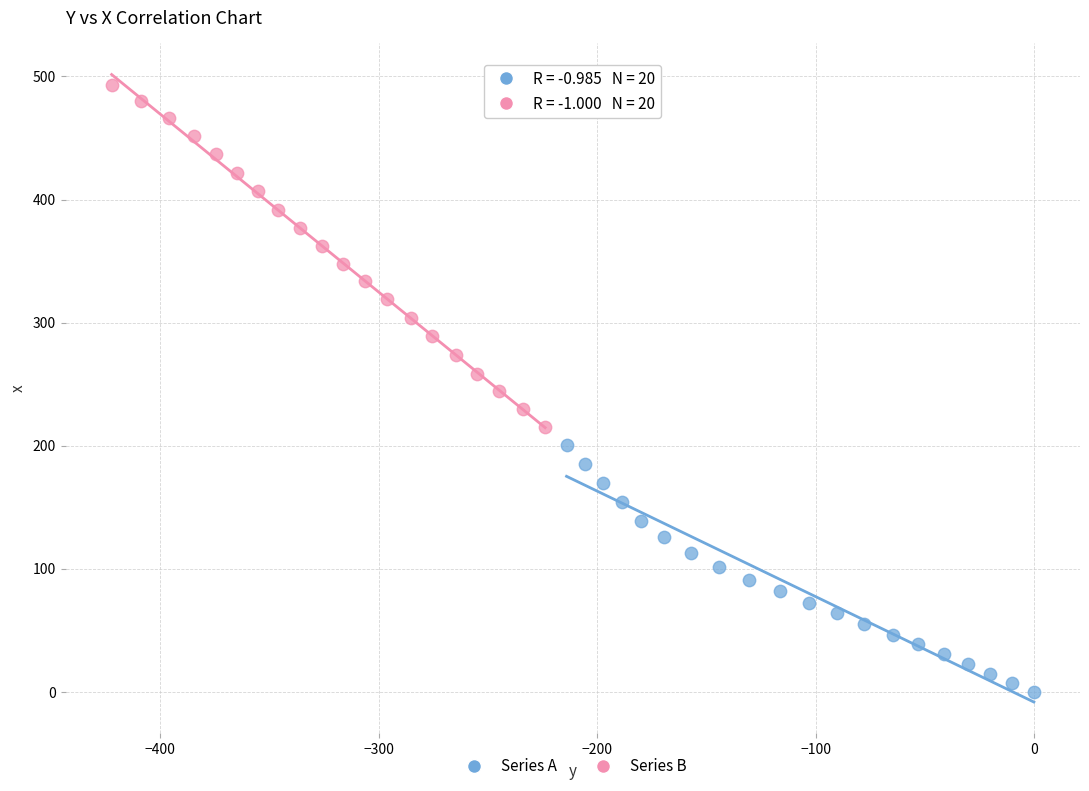

Which series has the widest spread of Y values?

Series B